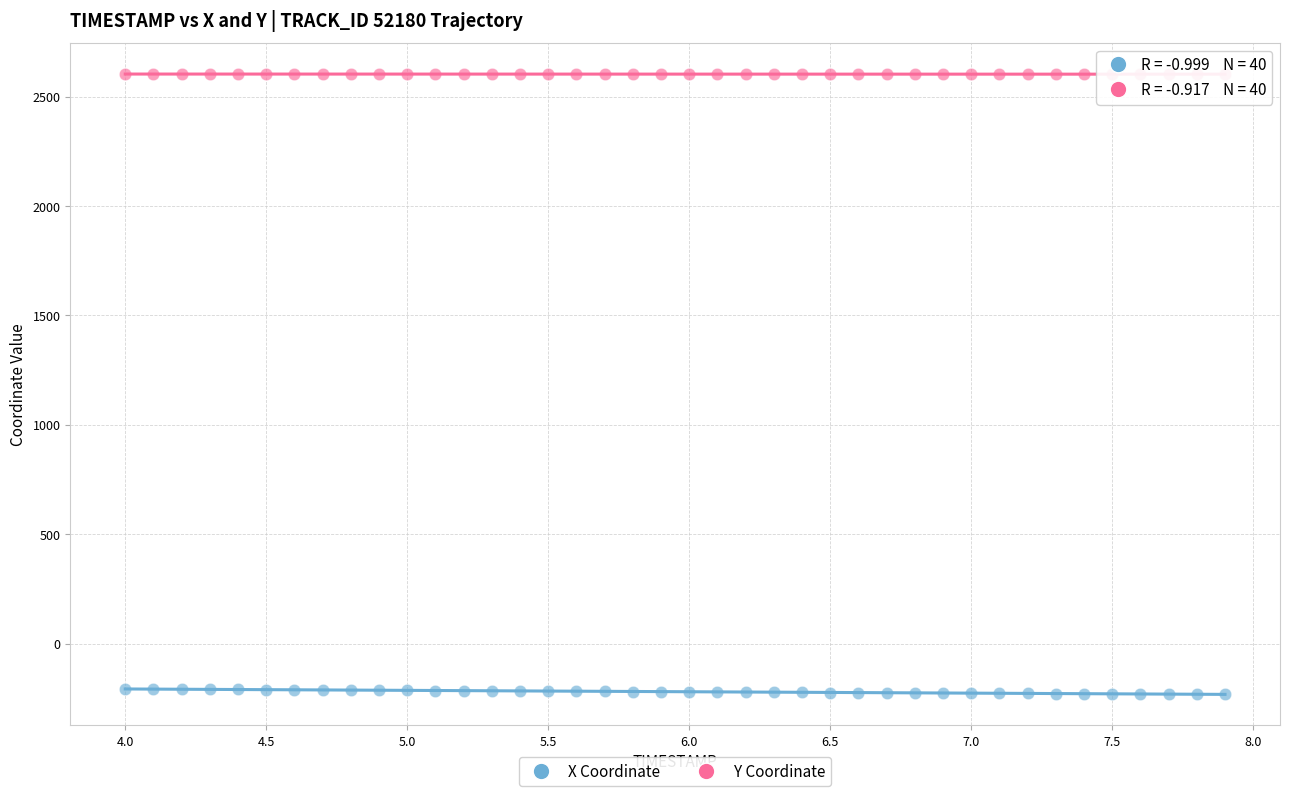

What is the X range (max minus min) for the scatter plot?

3.9